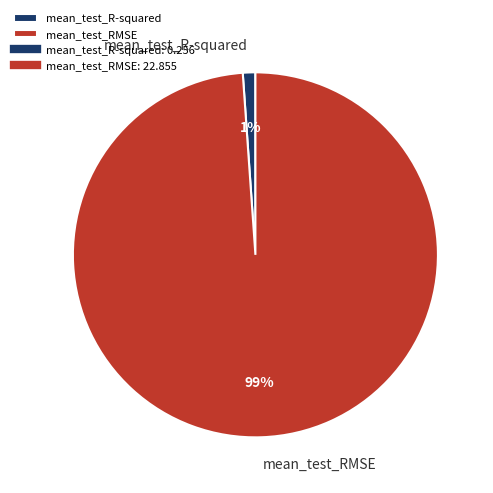

To the nearest percent, what portion does mean_test_R-squared represent?

1%